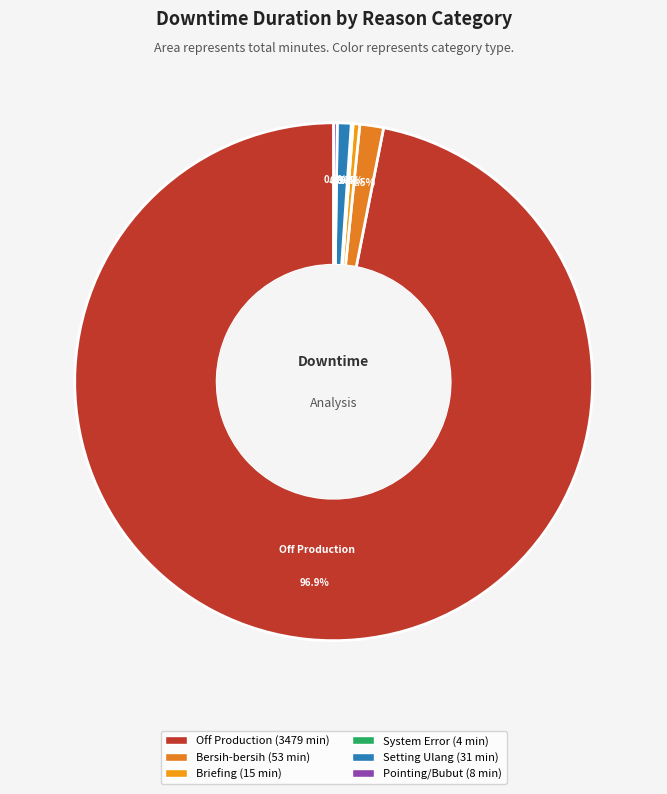

How many slices are in this pie chart?

6